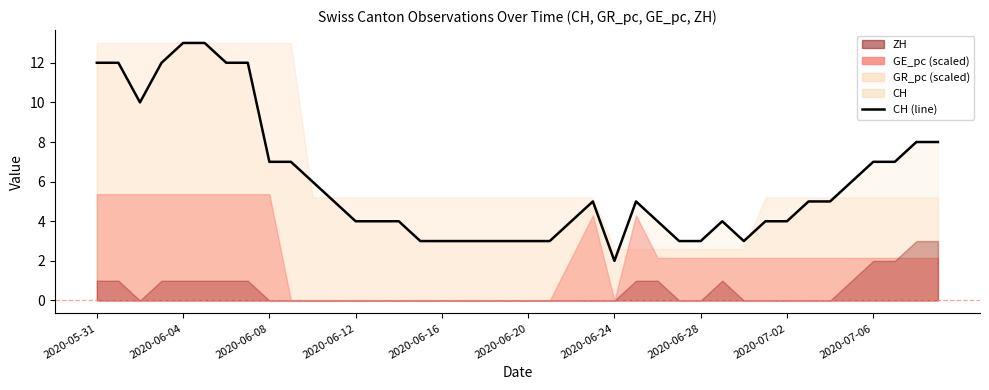

Where is the first local maximum?

23